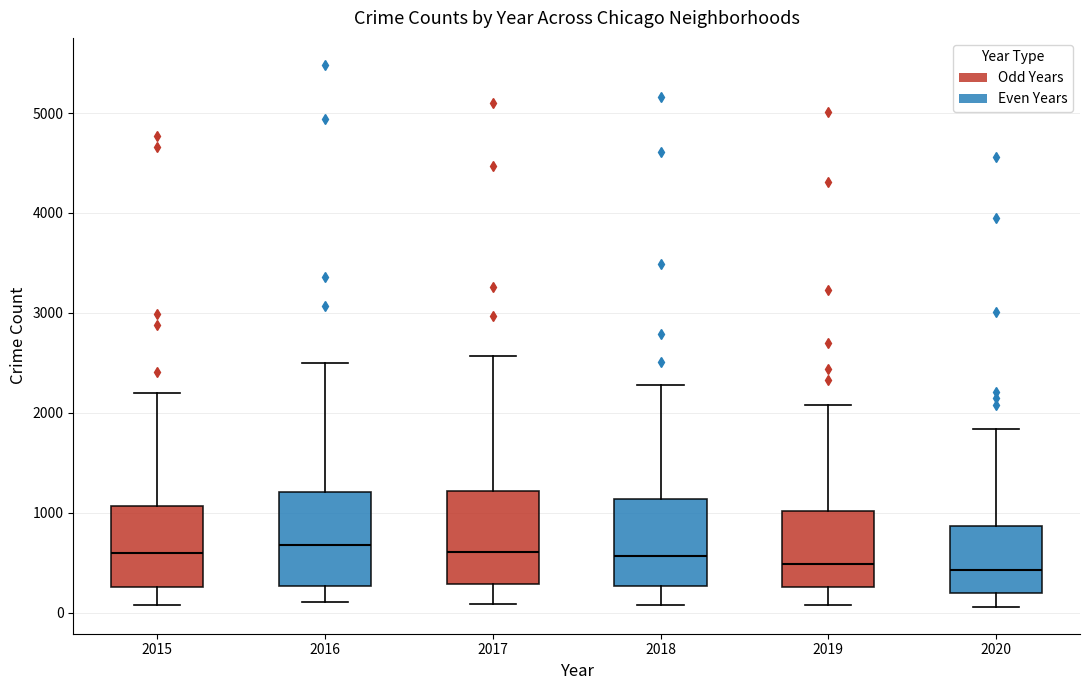

Reading left to right, read every box against the y-axis: the position of its median line, the range the box covers, and the ends of its whiskers. The values are not printed on the chart, so give them approximately, as read against the axis.

2015: median 600, box 300 to 1100, whiskers 100 to 2200
2016: median 700, box 300 to 1200, whiskers 100 to 2500
2017: median 600, box 300 to 1200, whiskers 100 to 2600
2018: median 600, box 300 to 1100, whiskers 100 to 2300
2019: median 500, box 300 to 1000, whiskers 100 to 2100
2020: median 400, box 200 to 900, whiskers 100 to 1800